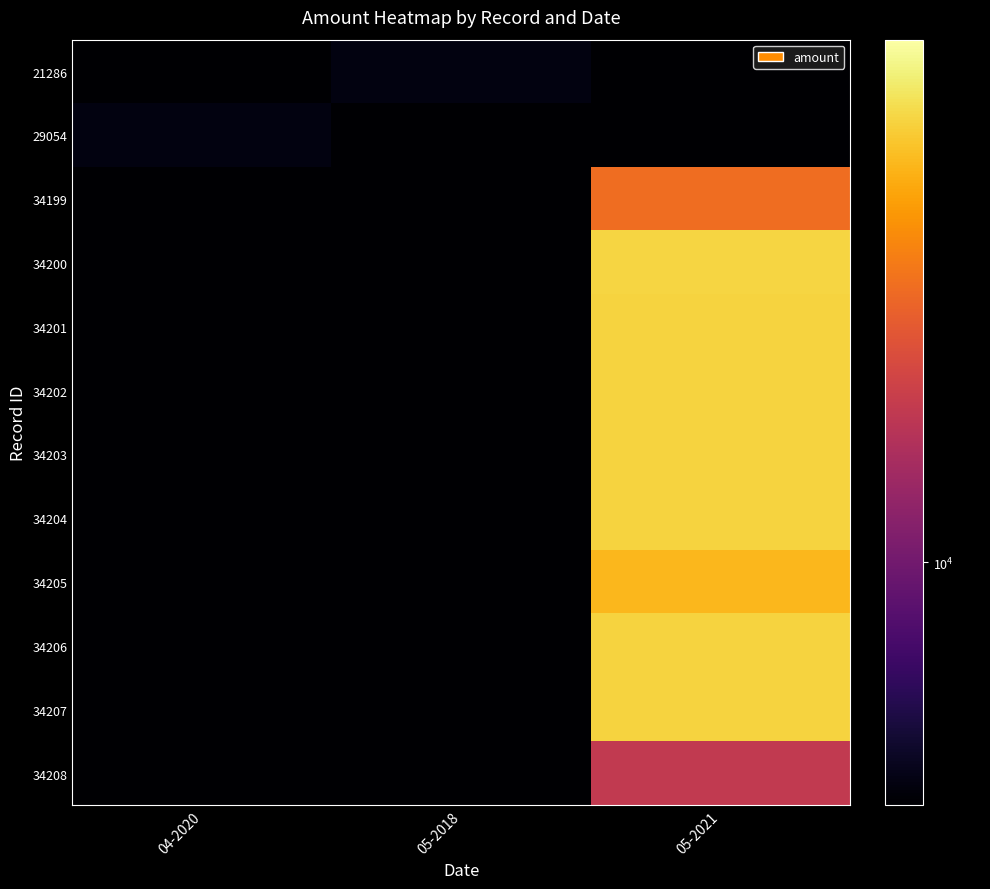

Which category has the highest value across all series?

05-2021